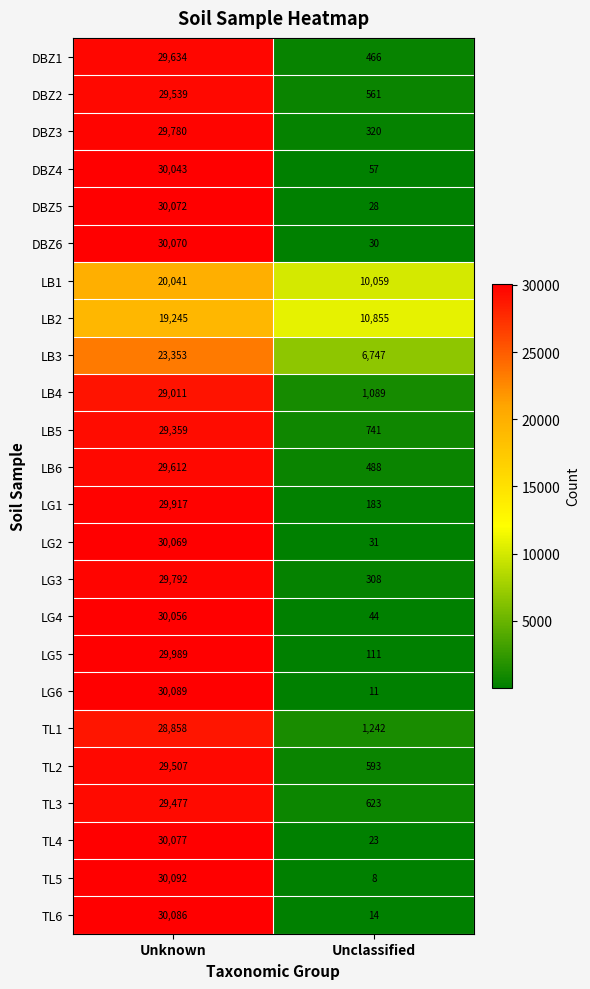

What is the difference between the maximum and minimum values in the LB5 series?

28618